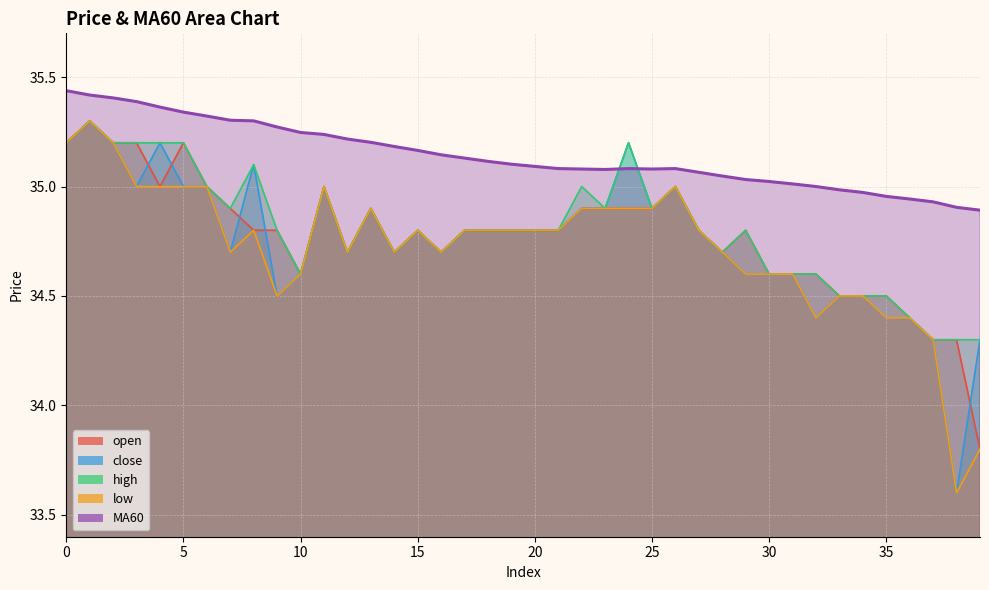

True or false: MA60 has more than 2 interior local peaks.

False